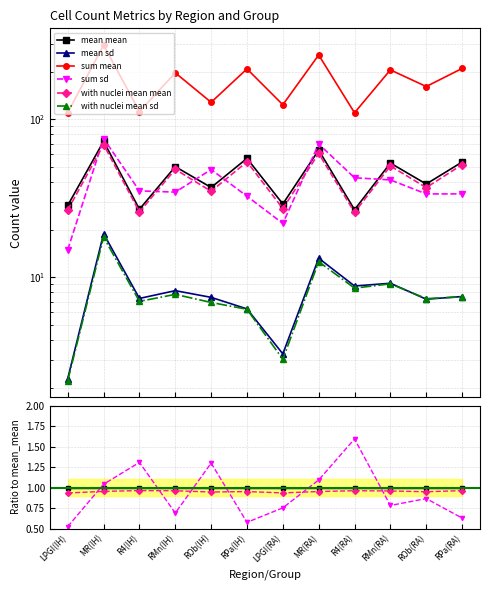

Reading left to right, extract all data points from this chart.

Image_Count_Cells_mean_mean: 28.4	72.4	26.9	50.0	36.9	56.4	29.1	63.7	26.7	52.7	38.8	53.5
Image_Count_Cells_mean_sd: 2.3	18.8	7.3	8.2	7.4	6.3	3.3	13.2	8.8	9.1	7.2	7.5
Image_Count_Cells_sum_mean: 109.9	294.1	111.6	196.4	127.8	208.0	123.3	254.7	109.7	205.0	160.8	209.2
Image_Count_Cells_sum_sd: 14.9	75.3	35.1	34.5	48.0	32.5	21.9	69.6	42.5	41.2	33.6	33.6
Image_Count_Cells_with_nuclei_mean_mean: 26.6	69.0	25.9	48.1	34.9	53.7	27.2	60.6	25.7	50.5	36.9	51.5
Image_Count_Cells_with_nuclei_mean_sd: 2.2	17.9	7.0	7.8	6.9	6.3	3.0	12.5	8.5	9.1	7.3	7.5